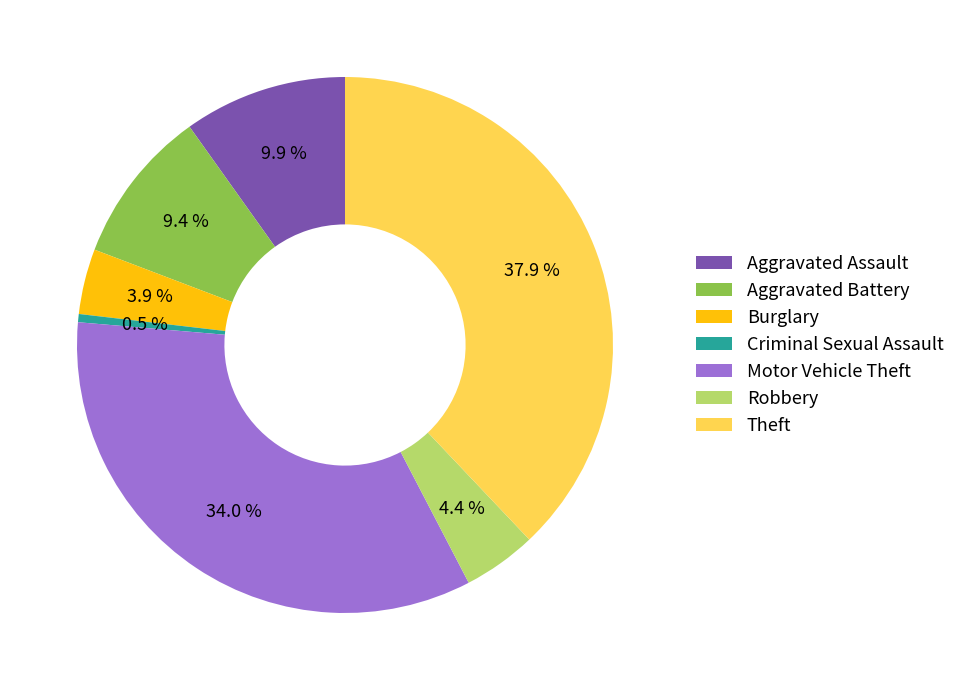

What percentage do Burglary and Motor Vehicle Theft together represent?

37.9%